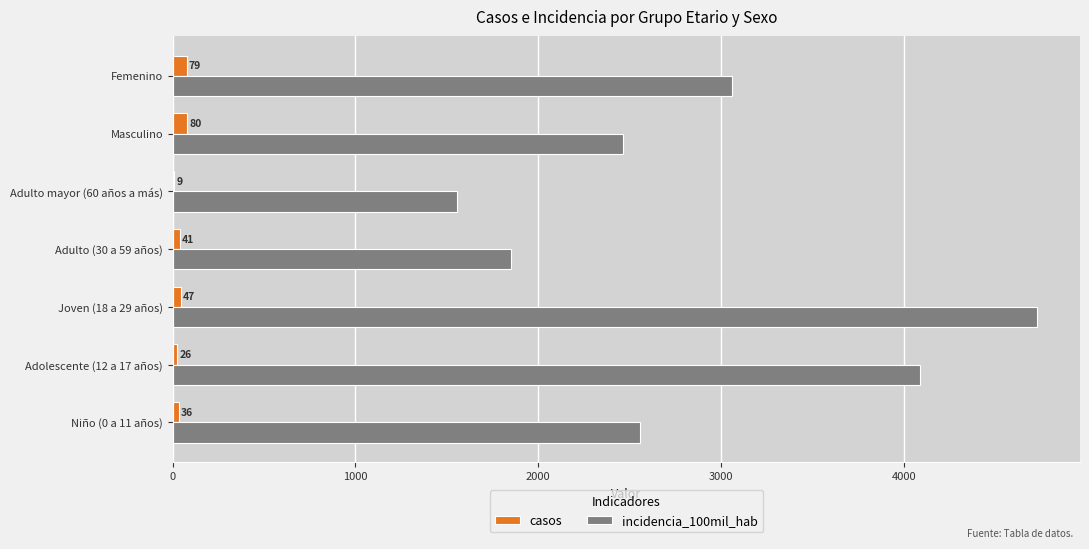

Which label corresponds to the largest value in the chart?

Joven (18 a 29 años)